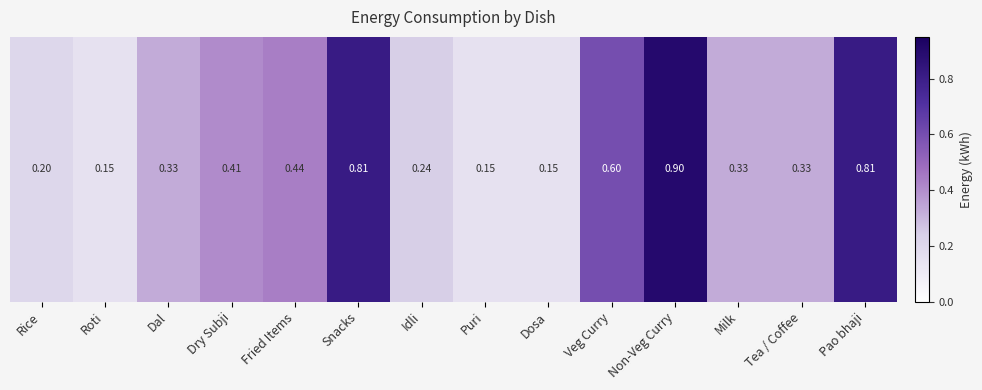

List the labels in order of value, smallest first.

Roti, Puri, Dosa, Rice, Idli, Dal, Milk, Tea / Coffee, Dry Subji, Fried Items, Veg Curry, Snacks, Pao bhaji, Non-Veg Curry